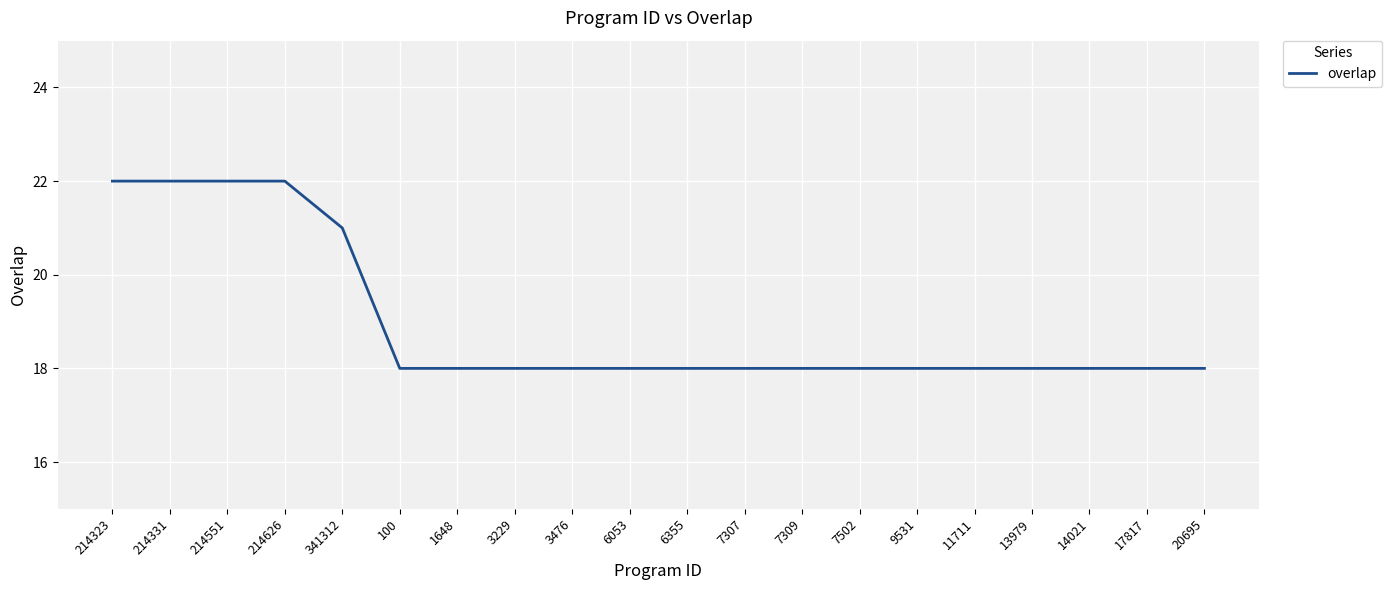

What is the minimum value shown in the chart?

18